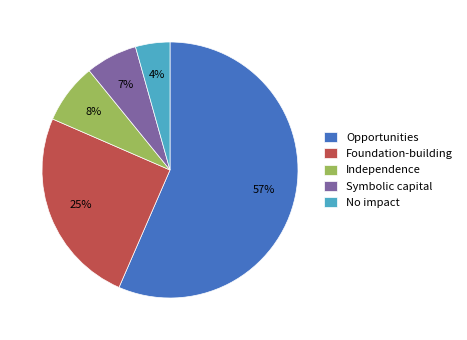

Rank the categories by value from lowest to highest.

No impact, Symbolic capital, Independence, Foundation-building, Opportunities